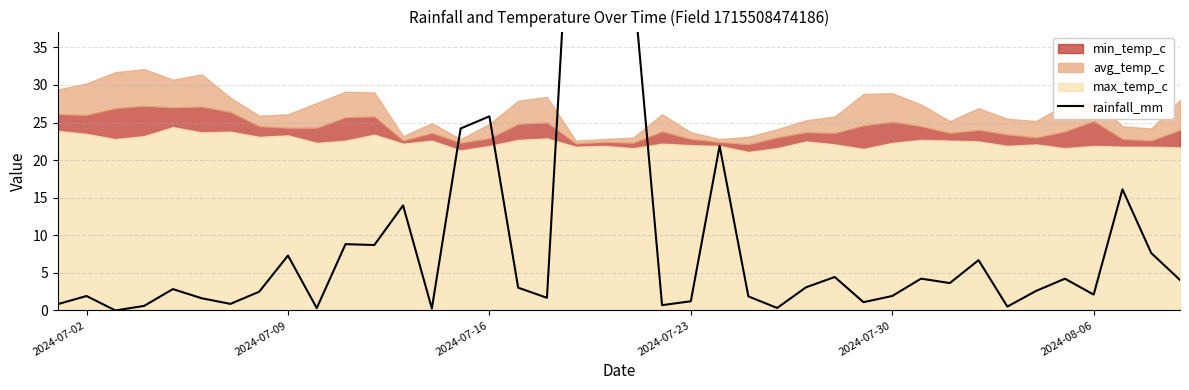

How many data points does each series have?

40